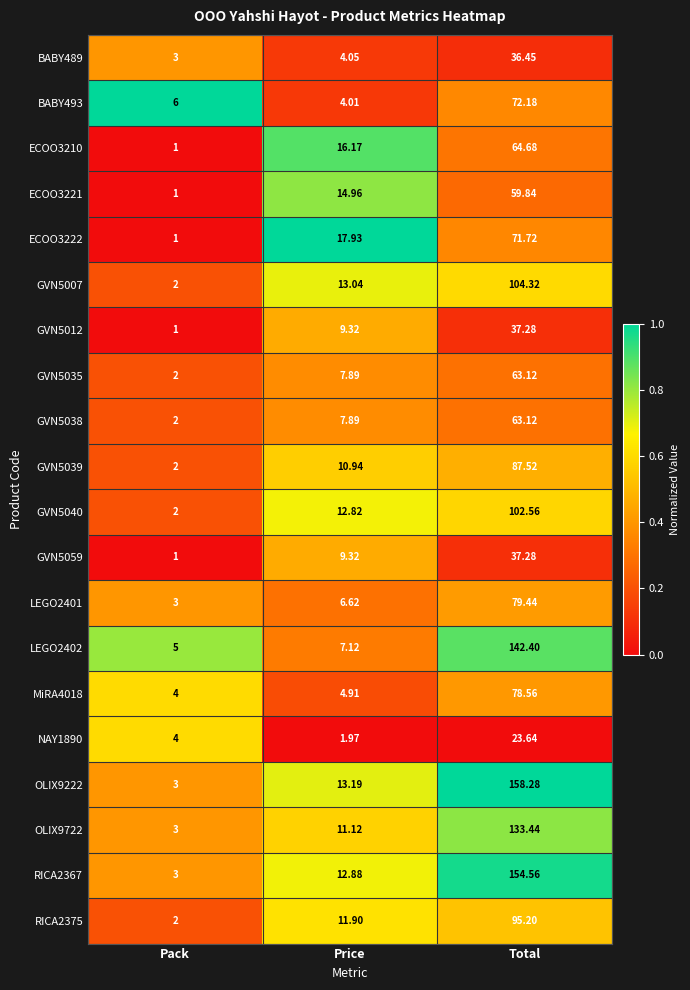

Count the number of categories in the chart.

3